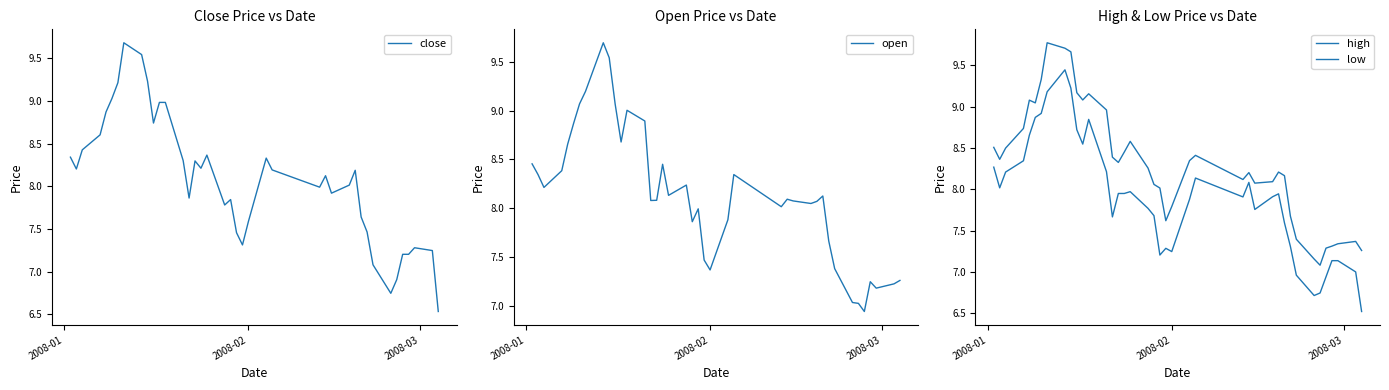

Which series has the largest total across all categories?

high